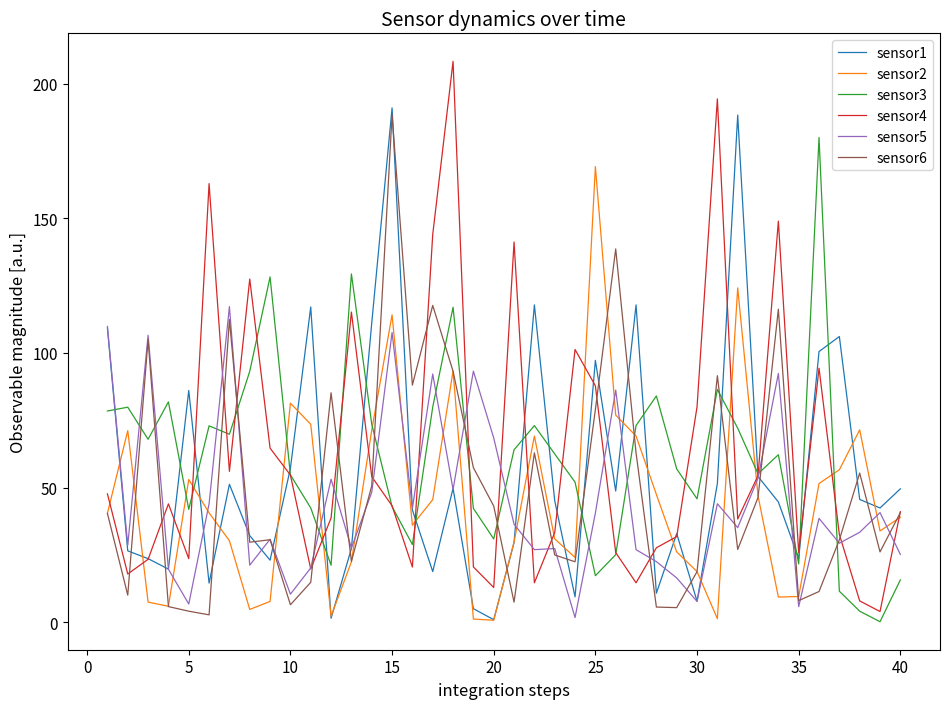

What is the maximum value shown in the chart?

208.3